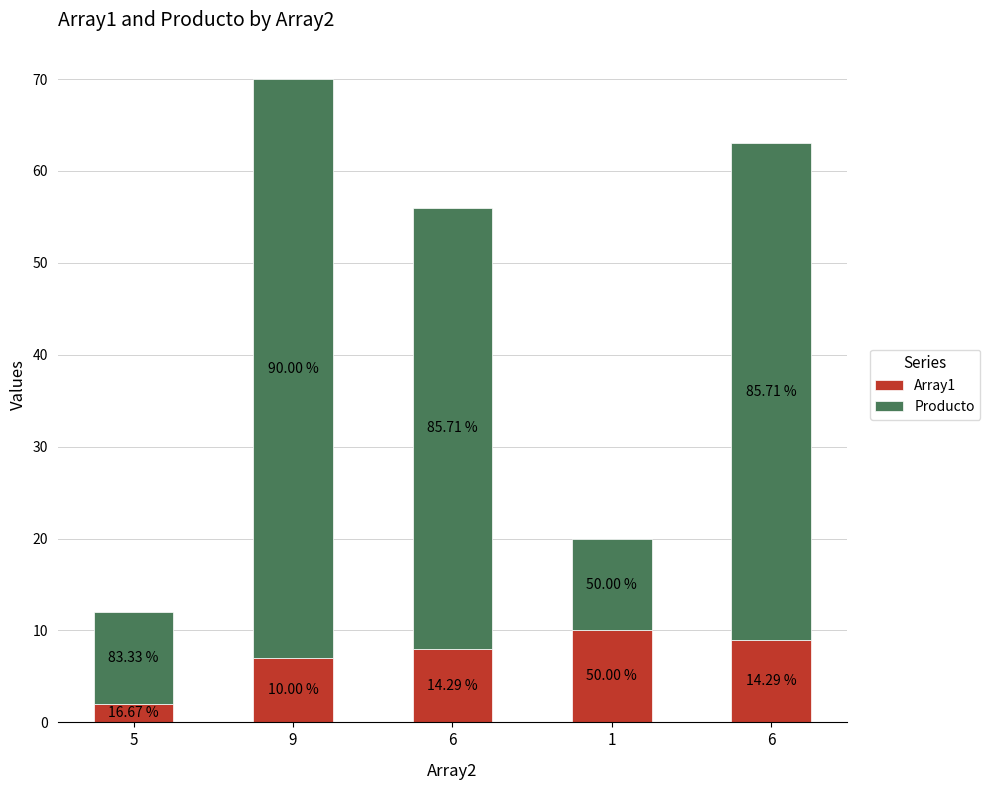

What are all the series names shown in the legend?

Array1, Producto